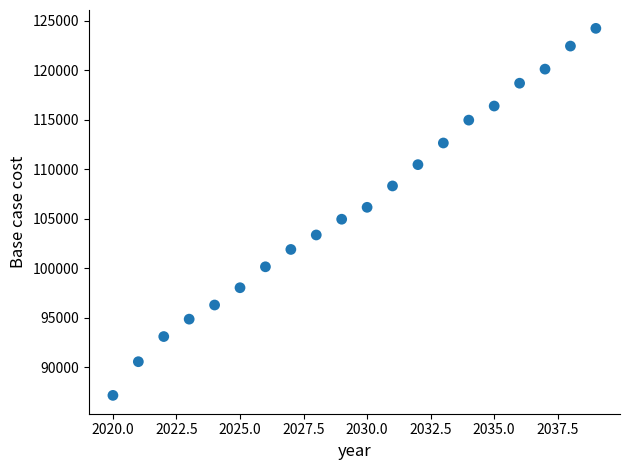

What is the range of X values (max minus min)?

19.0